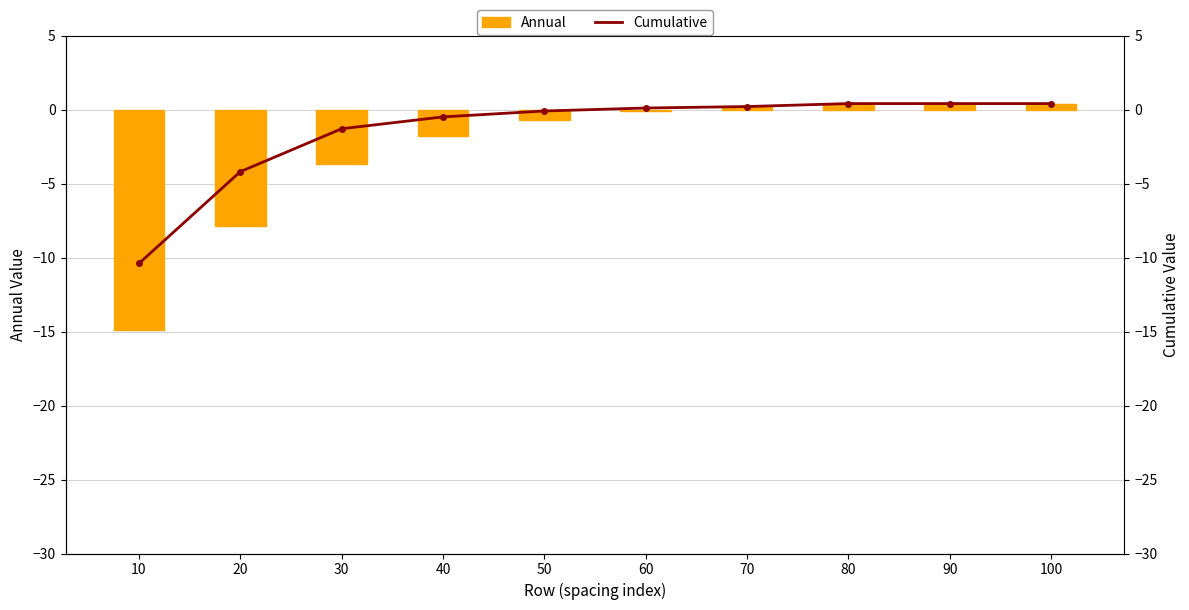

Is it true that Cumulative equals -10.4 at 10?

True